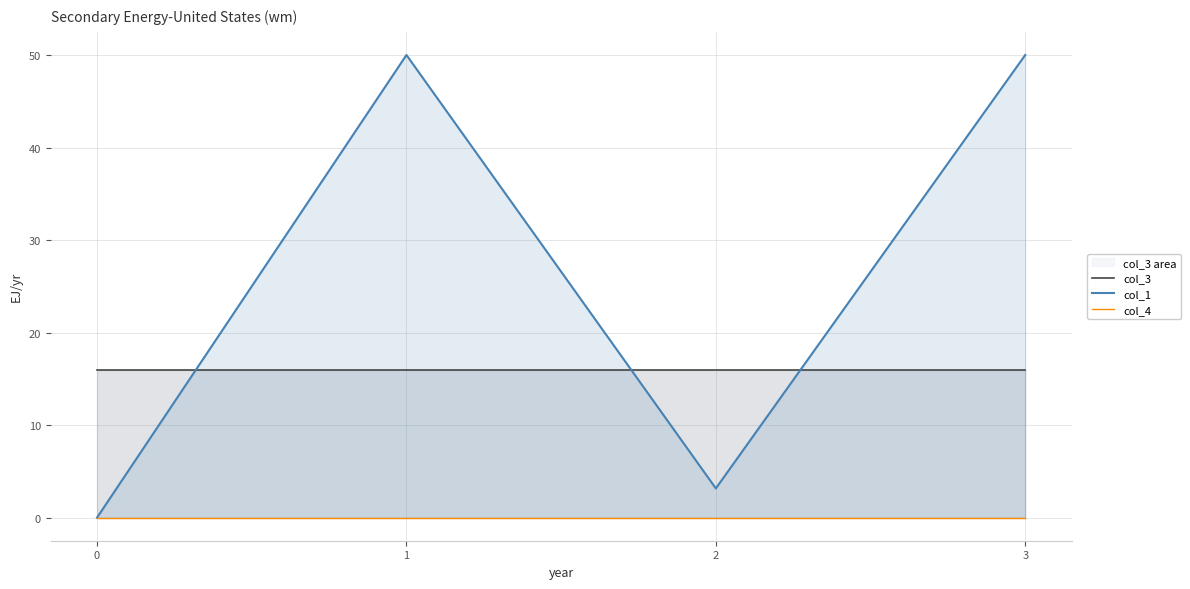

How many lines are shown in the chart?

3